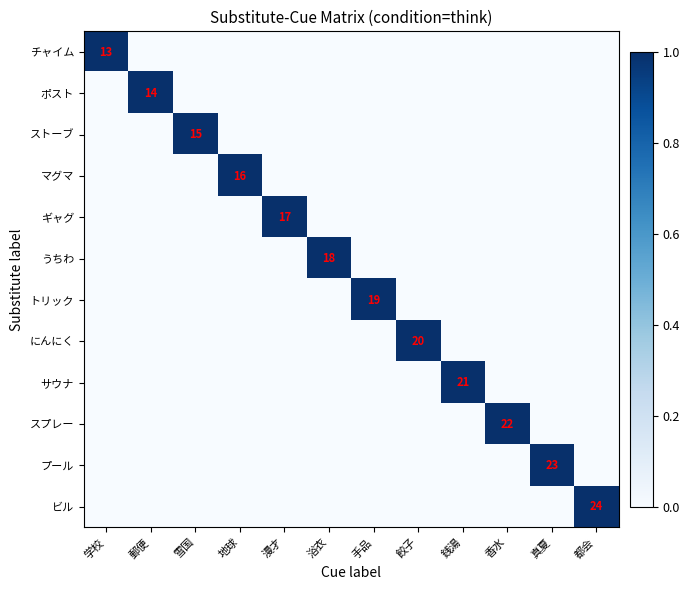

At which category is the sum across all series the highest?

学校